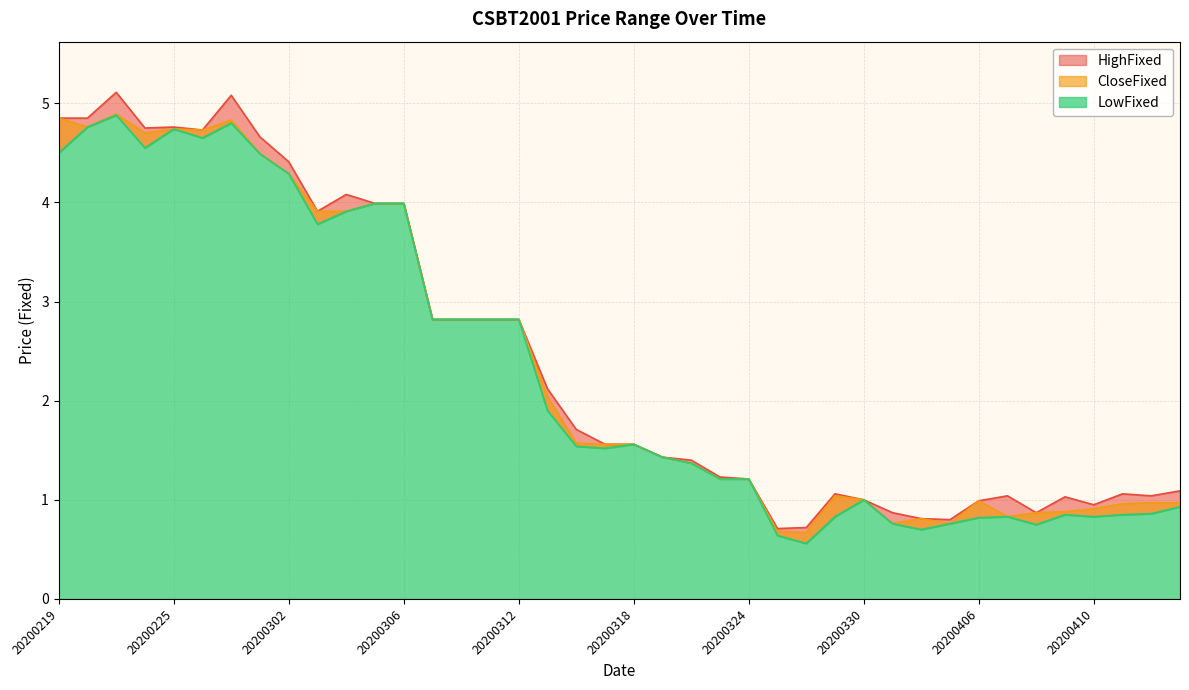

Reading right to left, extract all data points from this chart.

HighFixed: 20200415=1.1	20200414=1.0	20200413=1.1	20200410=0.9	20200409=1.0	20200408=0.9	20200407=1.0	20200406=1.0	20200403=0.8	20200401=0.8	20200331=0.9	20200330=1.0	20200327=1.1	20200326=0.7	20200325=0.7	20200324=1.2	20200323=1.2	20200320=1.4	20200319=1.4	20200318=1.6	20200317=1.6	20200316=1.7	20200313=2.1	20200312=2.8	20200311=2.8	20200310=2.8	20200309=2.8	20200306=4.0	20200305=4.0	20200304=4.1	20200303=3.9	20200302=4.4	20200228=4.7	20200227=5.1	20200226=4.7	20200225=4.8	20200224=4.8	20200221=5.1	20200220=4.8	20200219=4.8
CloseFixed: 20200415=1.0	20200414=1.0	20200413=1.0	20200410=0.9	20200409=0.9	20200408=0.9	20200407=0.8	20200406=1.0	20200403=0.8	20200401=0.8	20200331=0.8	20200330=1.0	20200327=1.0	20200326=0.7	20200325=0.7	20200324=1.2	20200323=1.2	20200320=1.4	20200319=1.4	20200318=1.6	20200317=1.6	20200316=1.6	20200313=2.0	20200312=2.8	20200311=2.8	20200310=2.8	20200309=2.8	20200306=4.0	20200305=4.0	20200304=3.9	20200303=3.9	20200302=4.3	20200228=4.5	20200227=4.8	20200226=4.7	20200225=4.7	20200224=4.7	20200221=4.9	20200220=4.8	20200219=4.8
LowFixed: 20200415=0.9	20200414=0.9	20200413=0.8	20200410=0.8	20200409=0.8	20200408=0.8	20200407=0.8	20200406=0.8	20200403=0.8	20200401=0.7	20200331=0.8	20200330=1.0	20200327=0.8	20200326=0.6	20200325=0.6	20200324=1.2	20200323=1.2	20200320=1.4	20200319=1.4	20200318=1.6	20200317=1.5	20200316=1.5	20200313=1.9	20200312=2.8	20200311=2.8	20200310=2.8	20200309=2.8	20200306=4.0	20200305=4.0	20200304=3.9	20200303=3.8	20200302=4.3	20200228=4.5	20200227=4.8	20200226=4.7	20200225=4.7	20200224=4.5	20200221=4.9	20200220=4.8	20200219=4.5